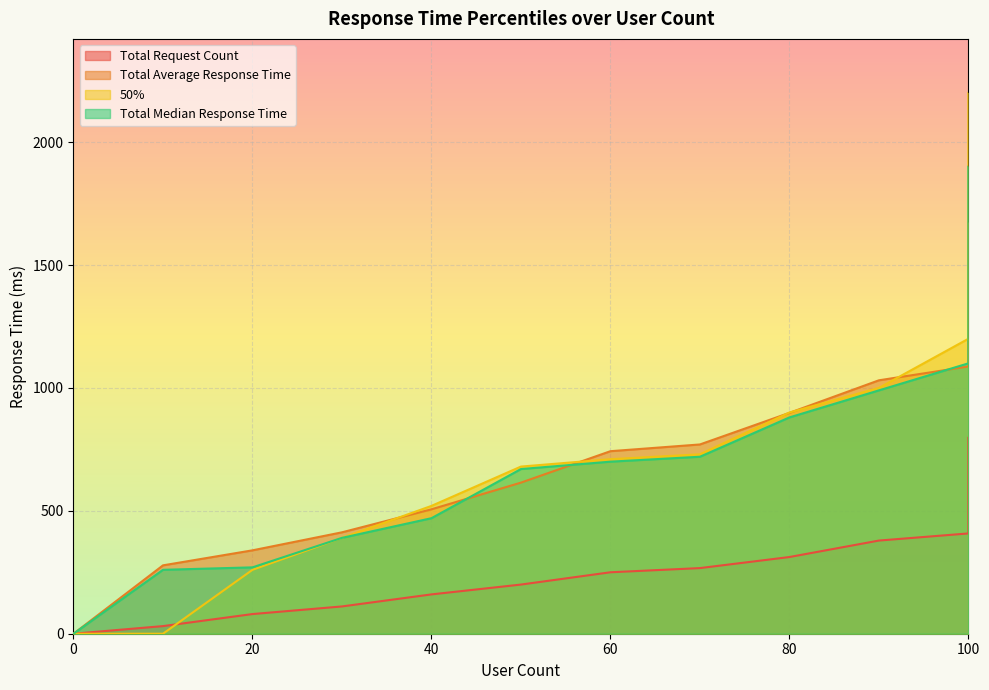

True or false: Total Request Count has more than 1 interior local peaks.

False